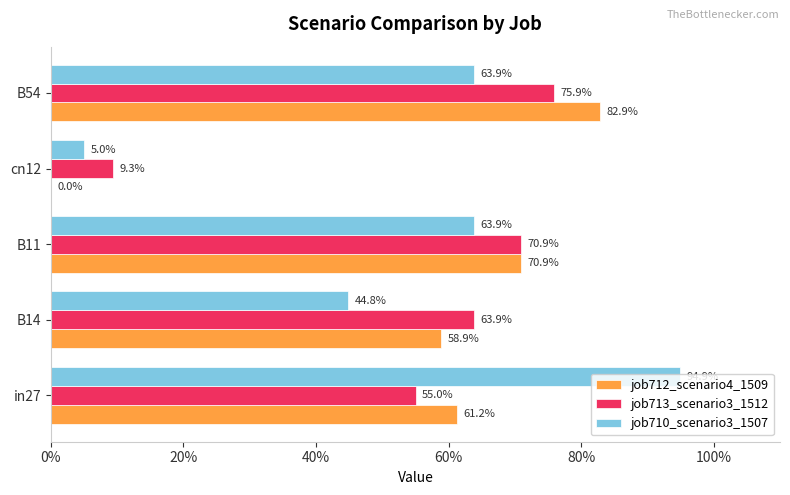

Reading right to left, extract all data points from this chart.

job712_scenario4_1509: 0.8	0.0	0.7	0.6	0.6
job713_scenario3_1512: 0.8	0.1	0.7	0.6	0.6
job710_scenario3_1507: 0.6	0.0	0.6	0.4	0.9